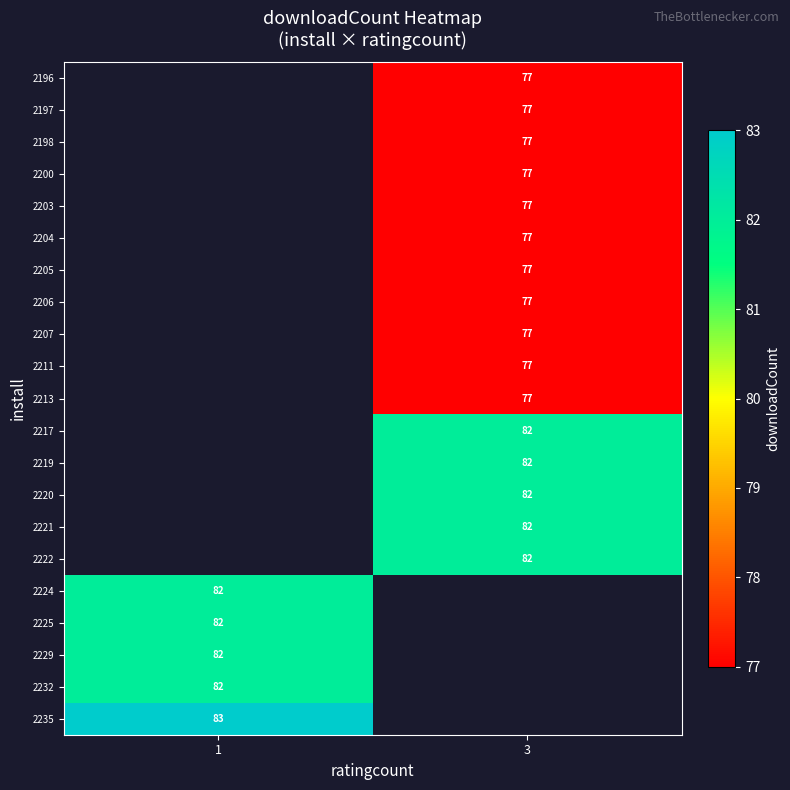

The 2206 series shows 77 at 3. True or false?

True